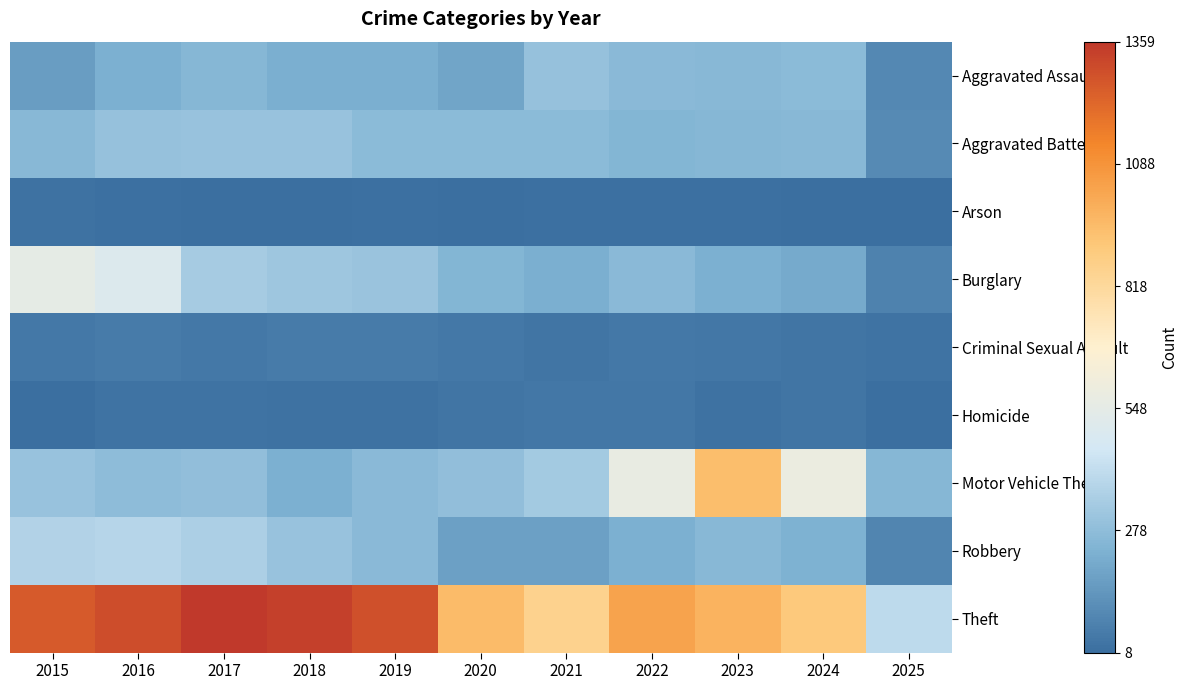

Rank the series at 2019 from lowest to highest value.

Arson, Homicide, Criminal Sexual Assault, Aggravated Assault, Motor Vehicle Theft, Robbery, Aggravated Battery, Burglary, Theft